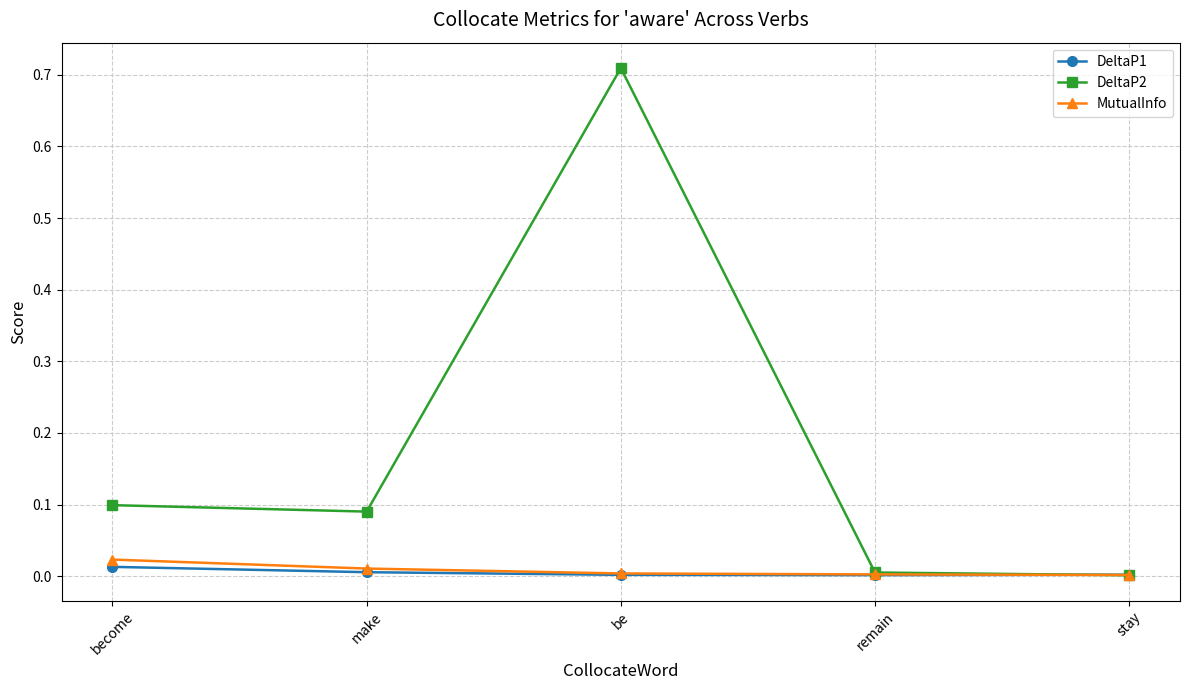

The DeltaP2 series shows 0.0 at remain. True or false?

True